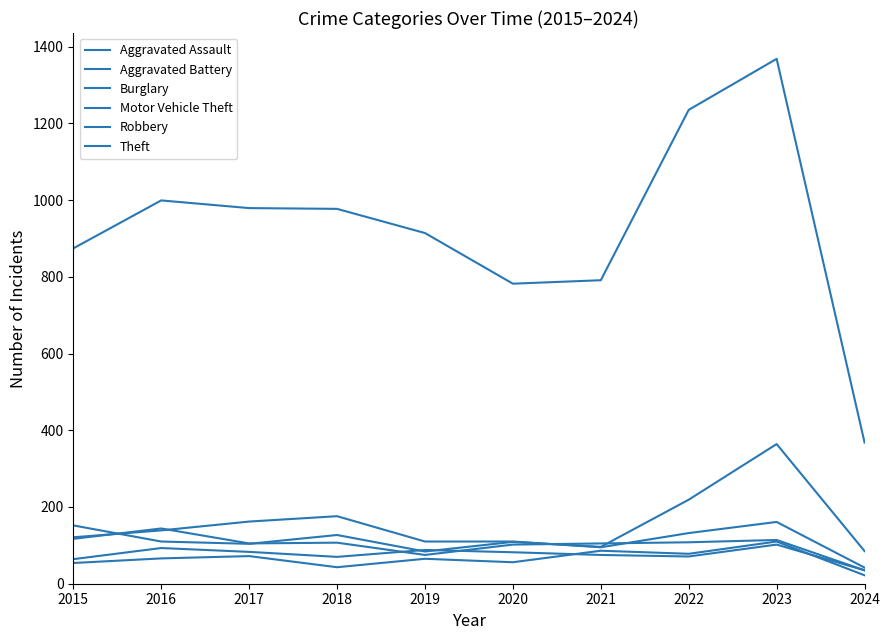

How many lines are shown in the chart?

6